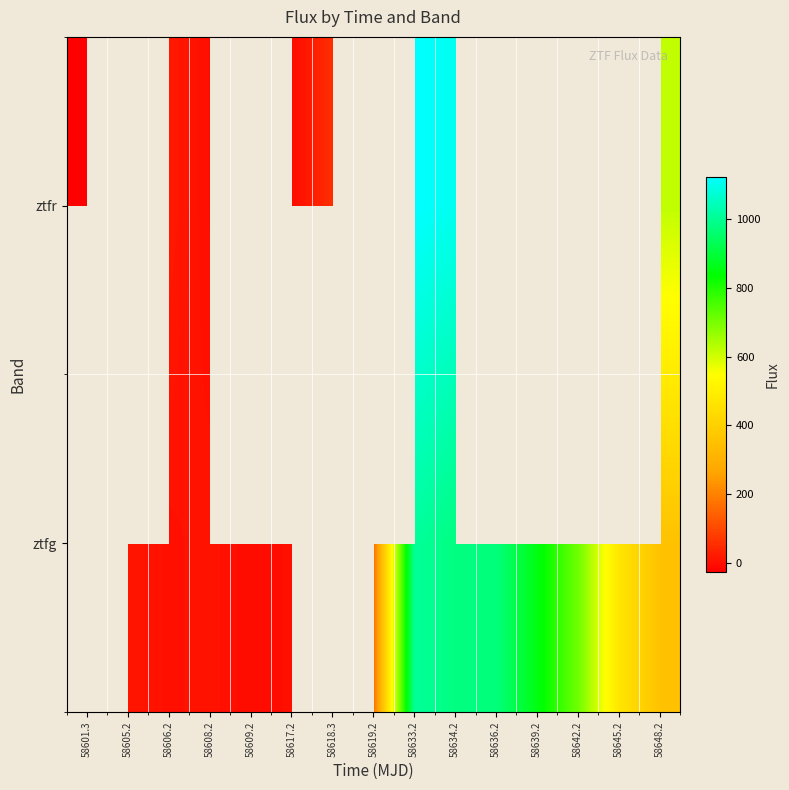

At which category does the chart reach its peak across all series?

58633.2